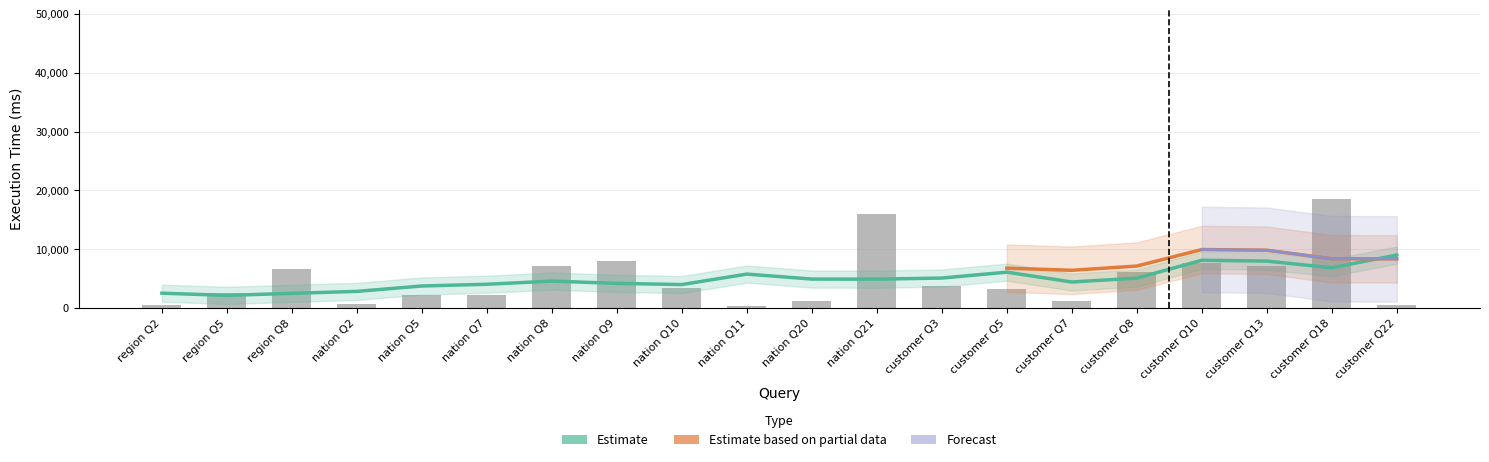

True or false: the data shows 2491.8 at customer Q3.

False